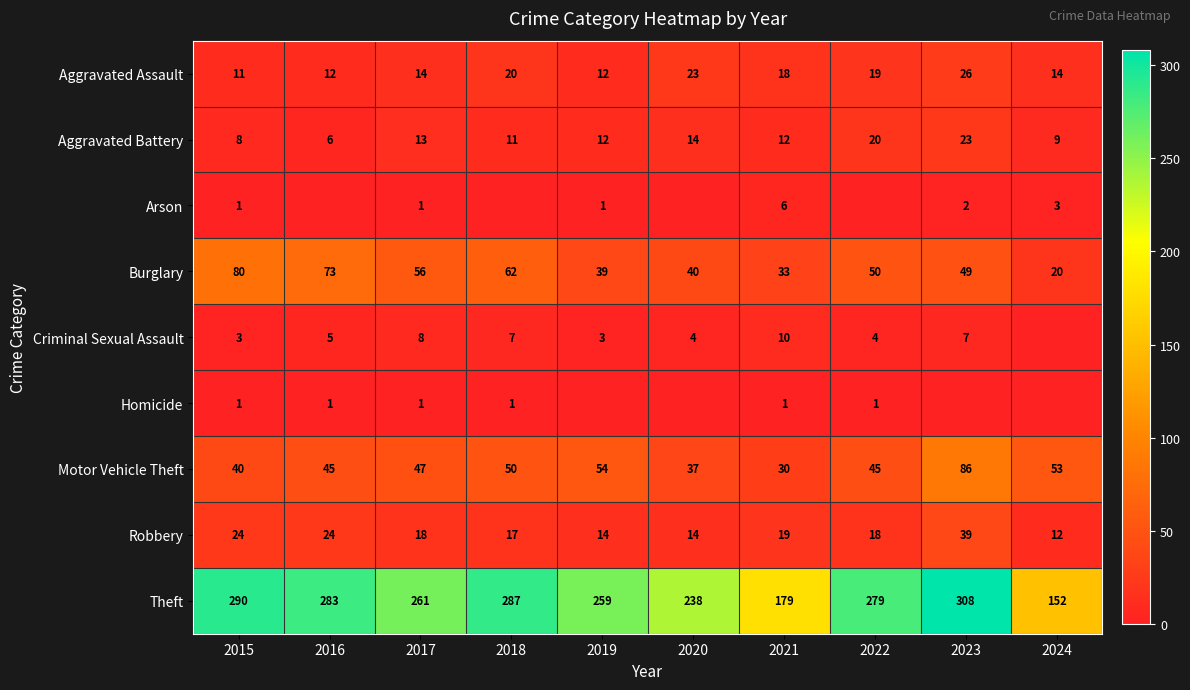

What is the difference between the highest and lowest values at 2021?

178